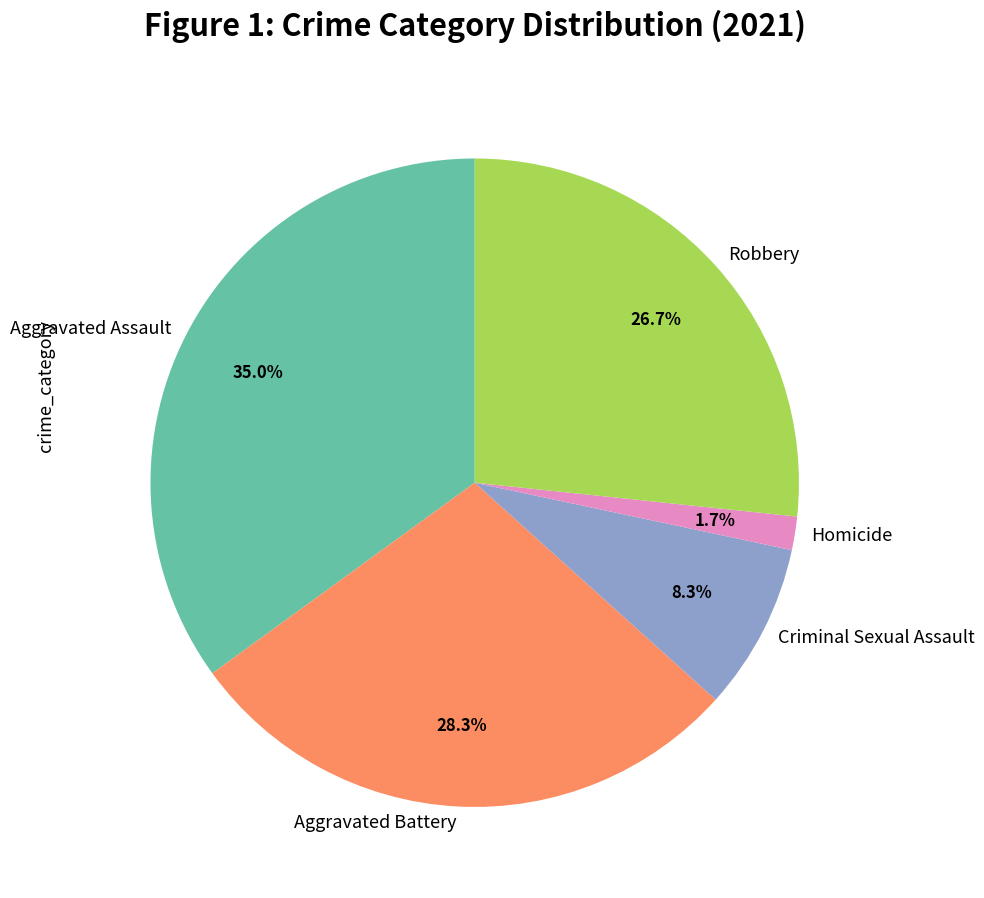

How much of the chart is everything except Robbery?

73.3%